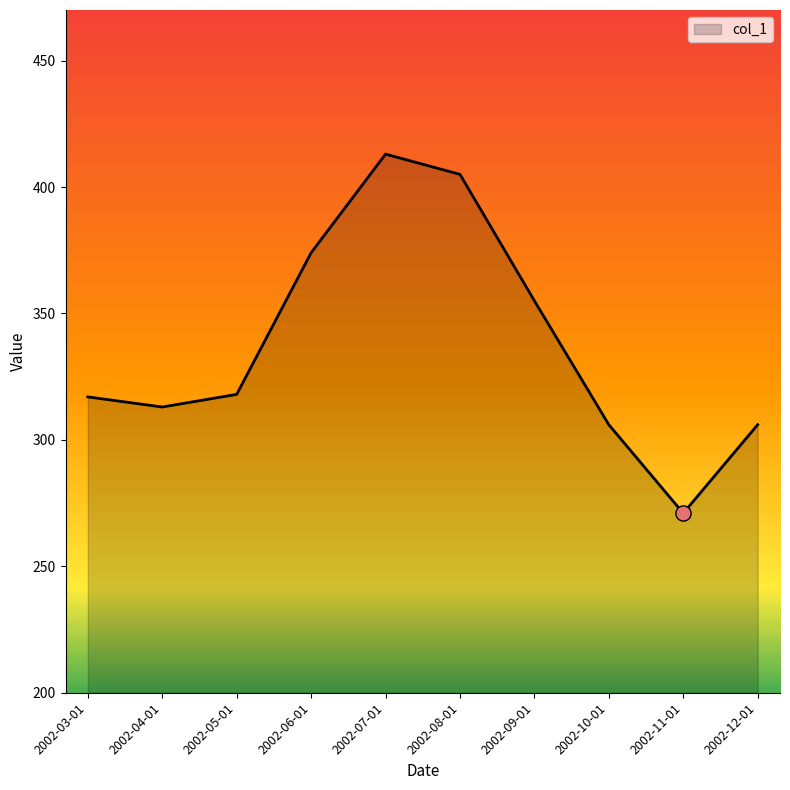

What is the change in value from 2002-08-01 to 2002-12-01?

-99